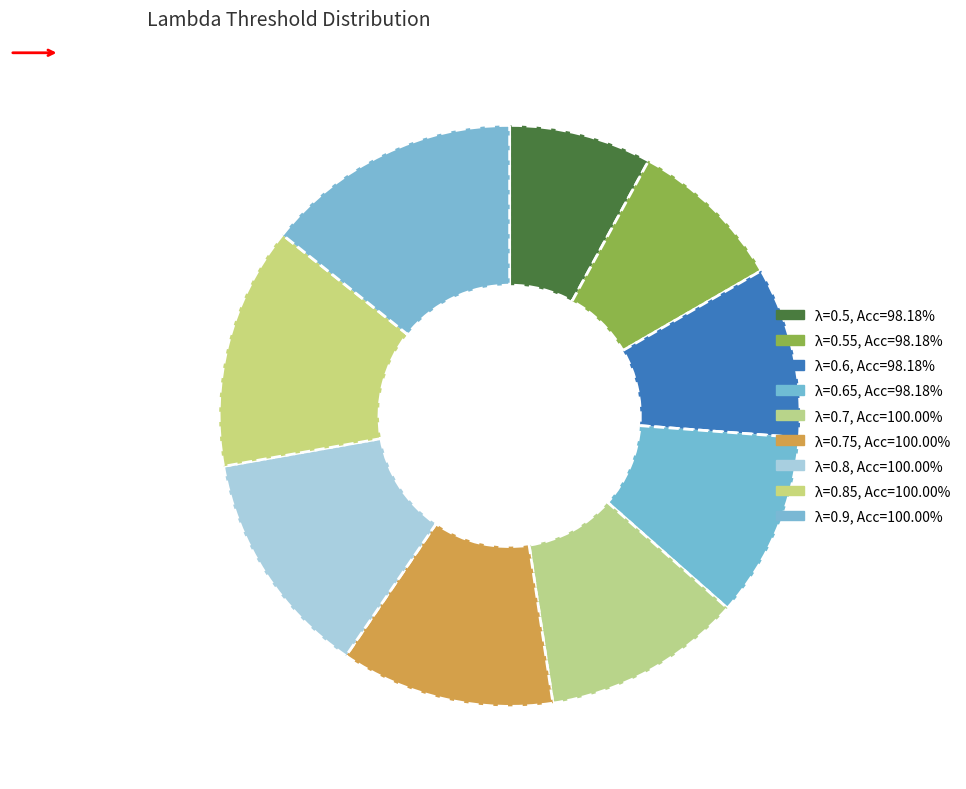

How many slices are in this pie chart?

9